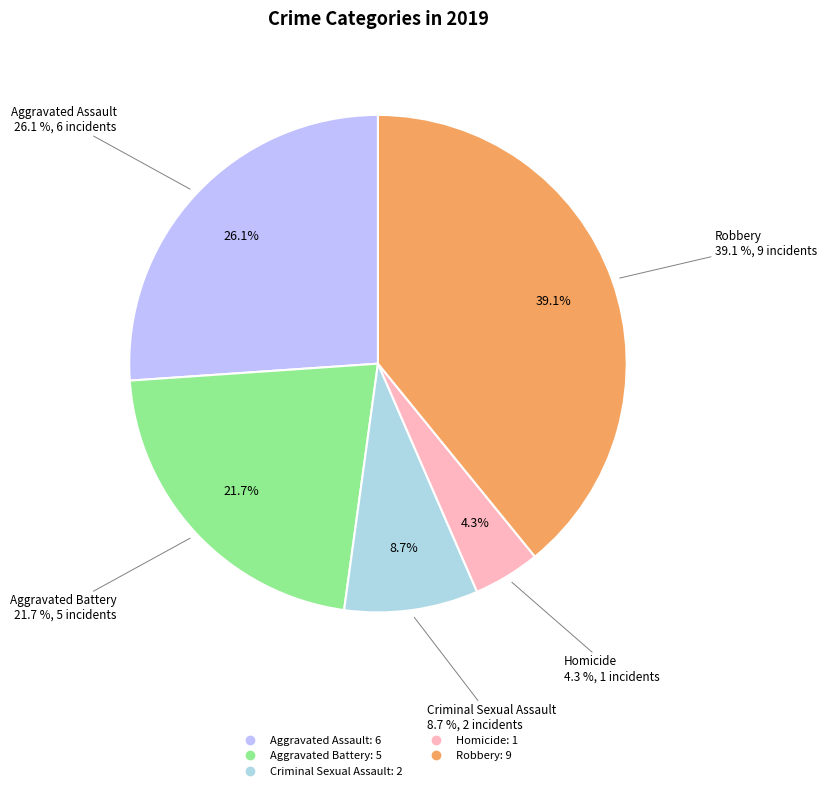

To the nearest percent, what is the difference between the Homicide and Criminal Sexual Assault slice percentages?

4%